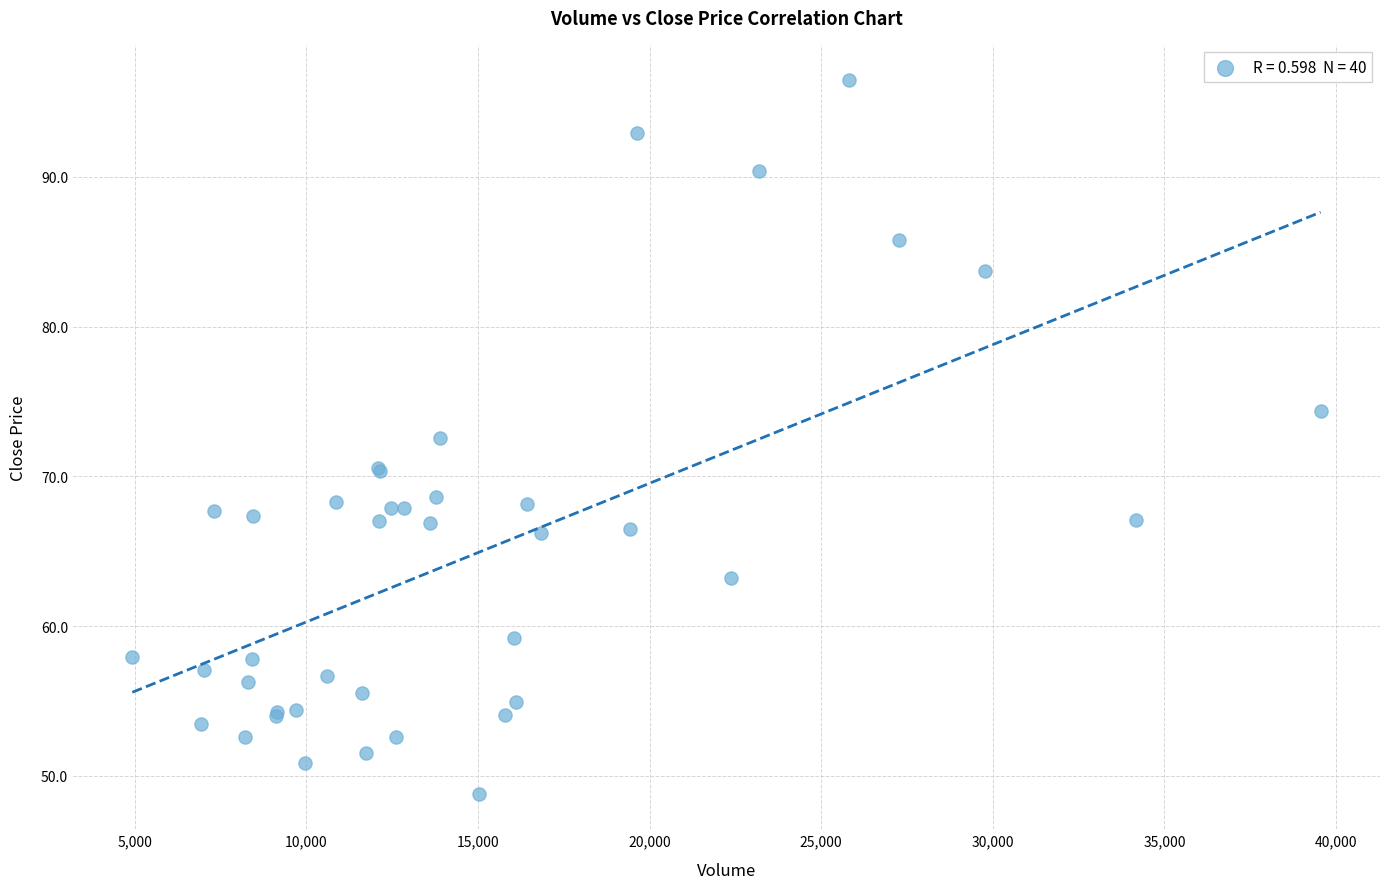

What Y value in the scatter plot is closest to 72?

72.6